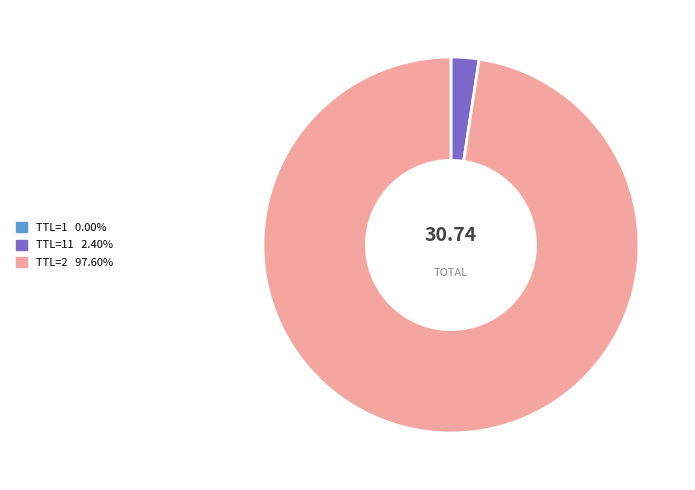

Is there any slice that represents more than half of the pie?

Yes